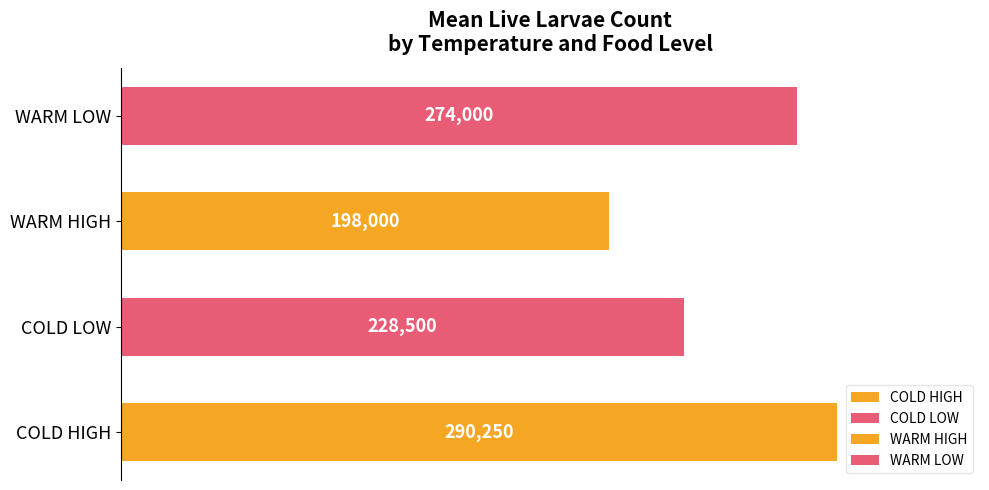

Rank the series by their average value, from lowest to highest.

WARM HIGH, COLD LOW, WARM LOW, COLD HIGH